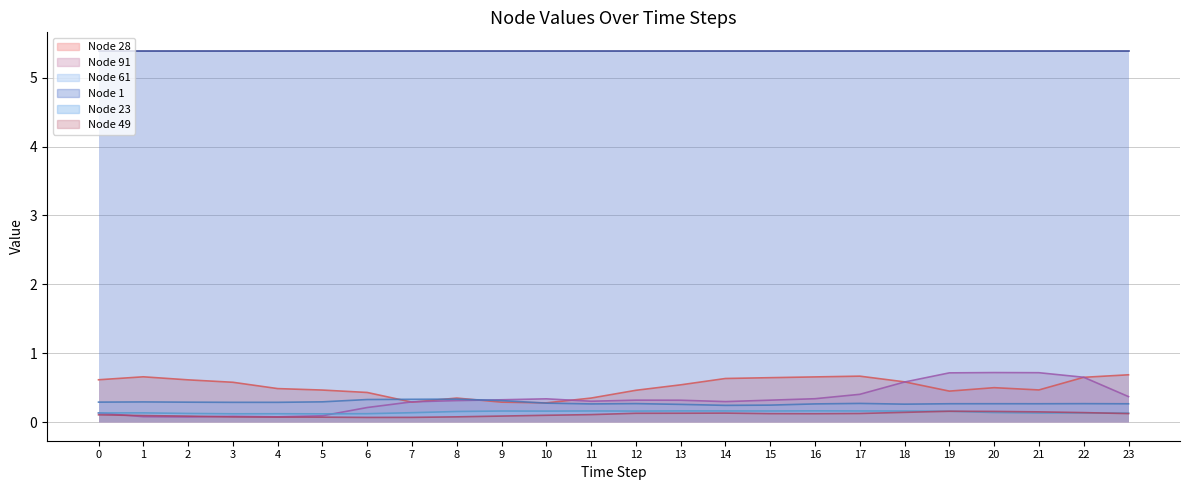

Does the chart display data point markers on the line(s)?

No